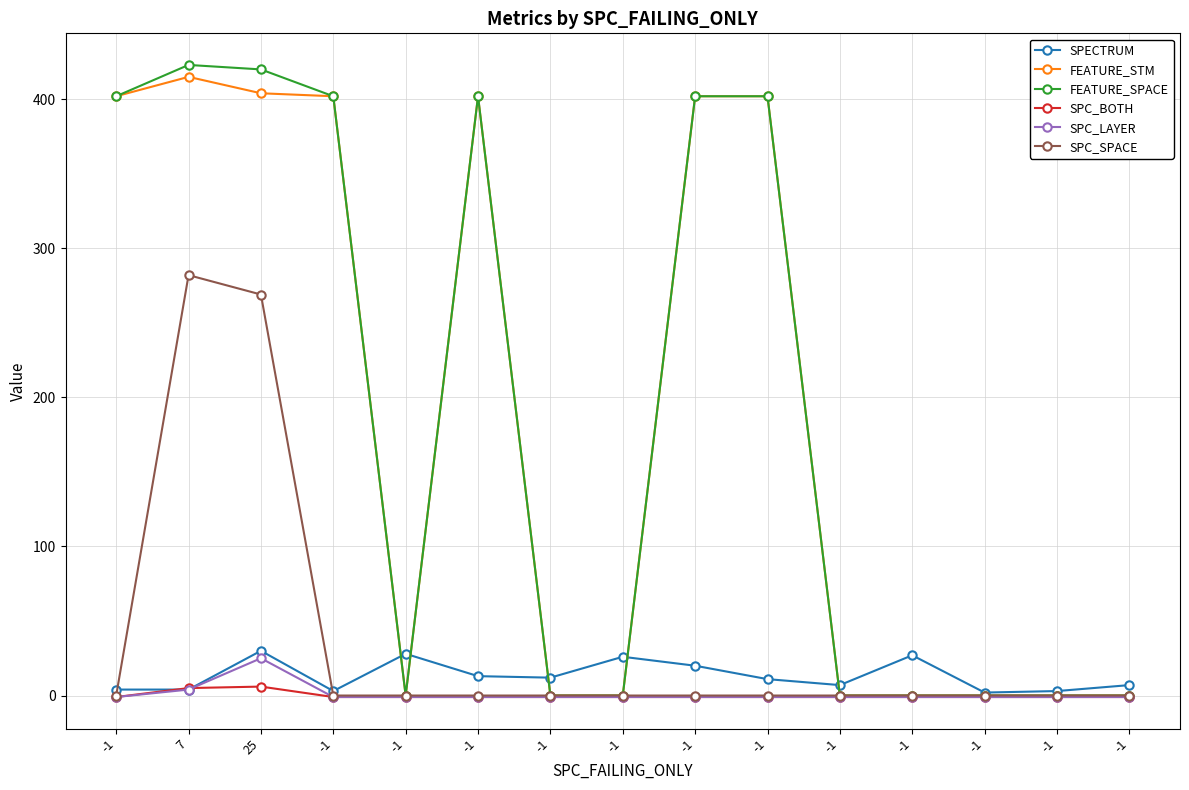

What is the label of the 2nd point from the right?

-1